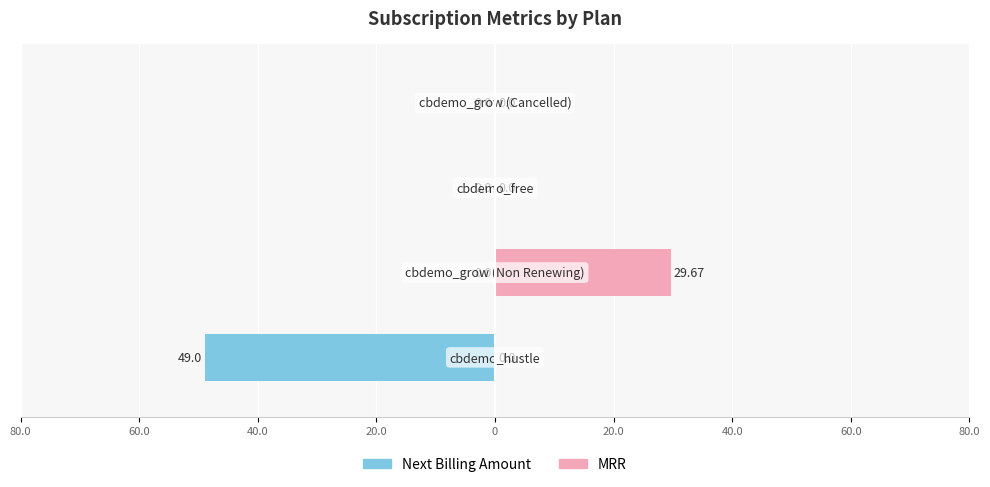

List the series in order of their overall mean, highest first.

MRR, Next Billing Amount